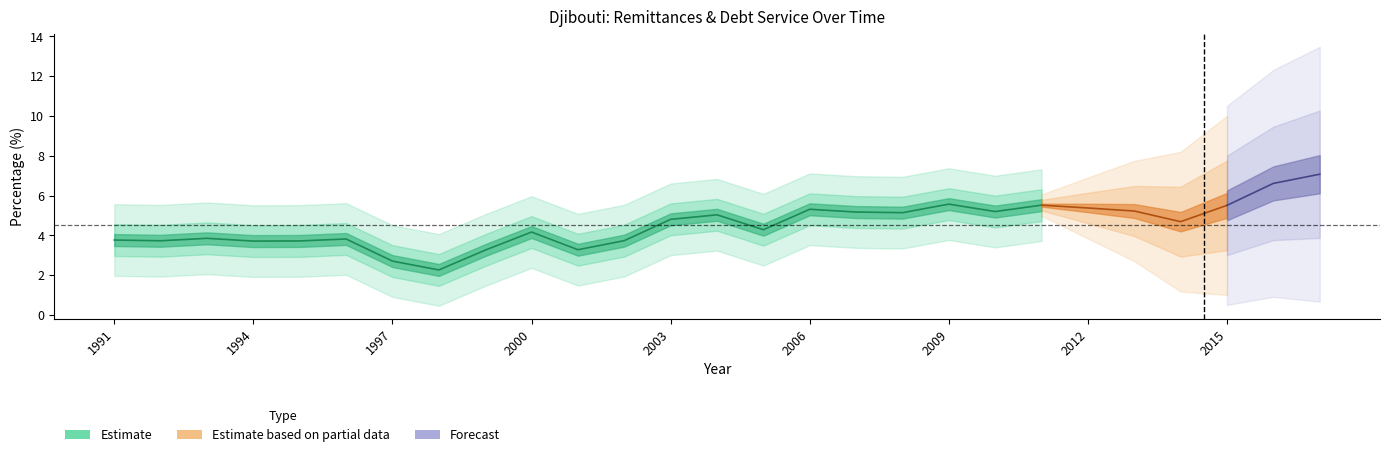

Is this an area chart (filled region under the line)?

No